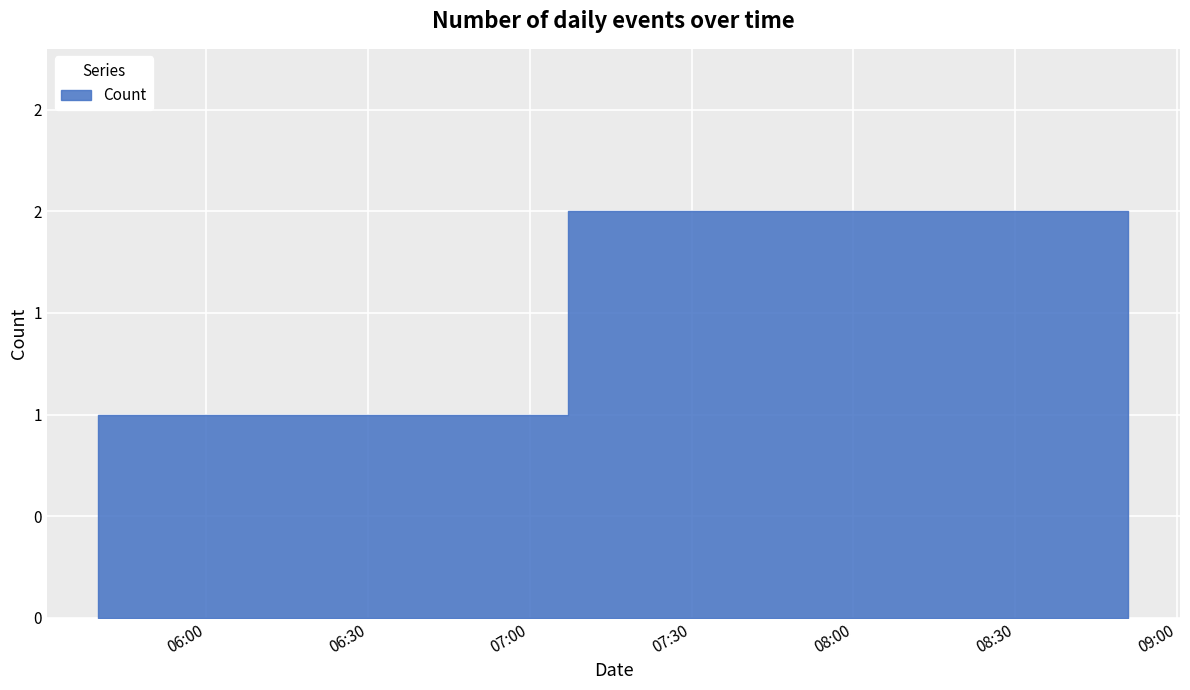

What is the value of the 4th point from the left?

1